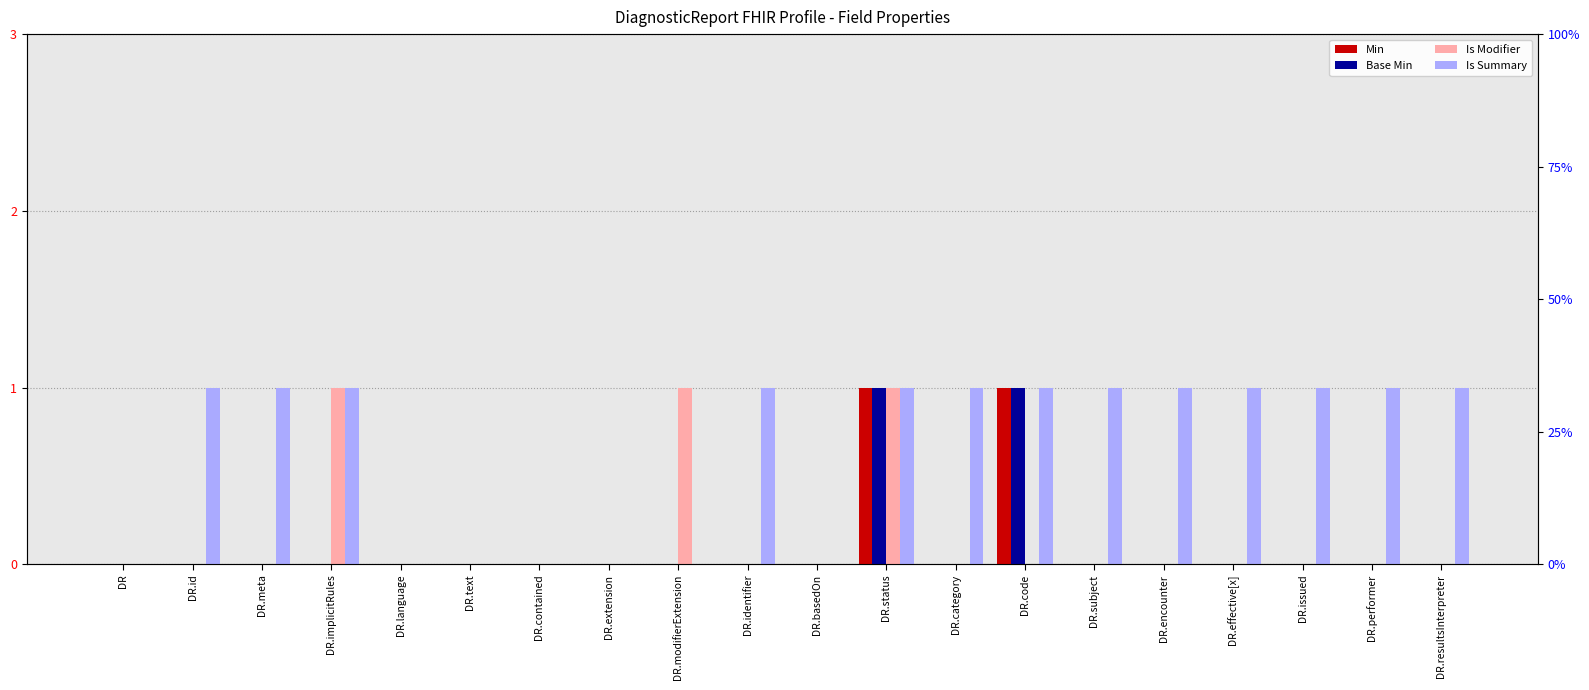

Between DR.category and DR.performer, which series saw the biggest shift?

Min